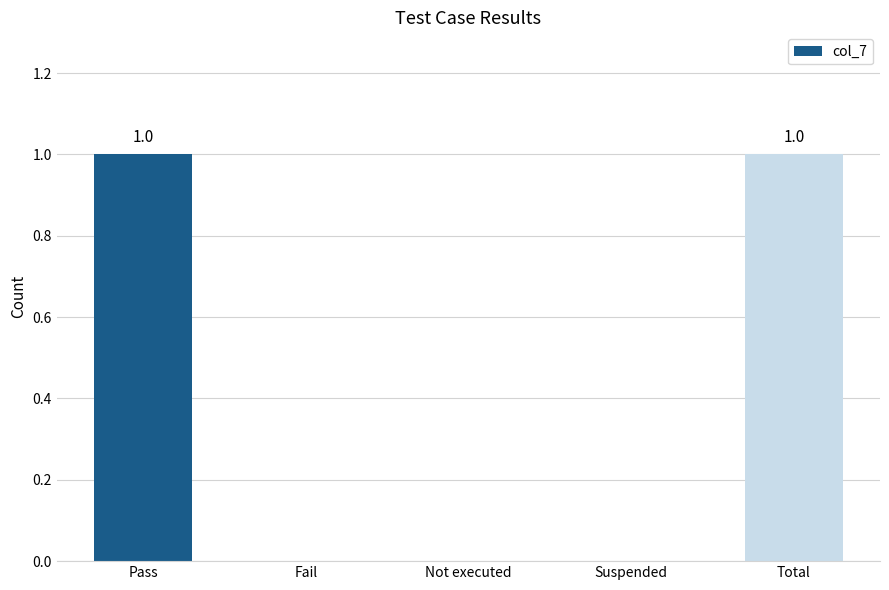

Count the values in the range 0 to 1.

5